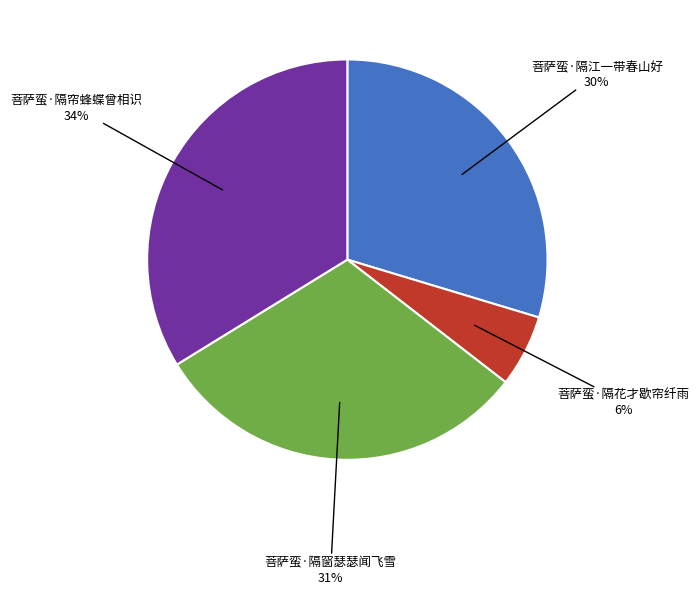

True or false: 菩萨蛮·隔帘蜂蝶曾相识 accounts for 39% of the total.

False